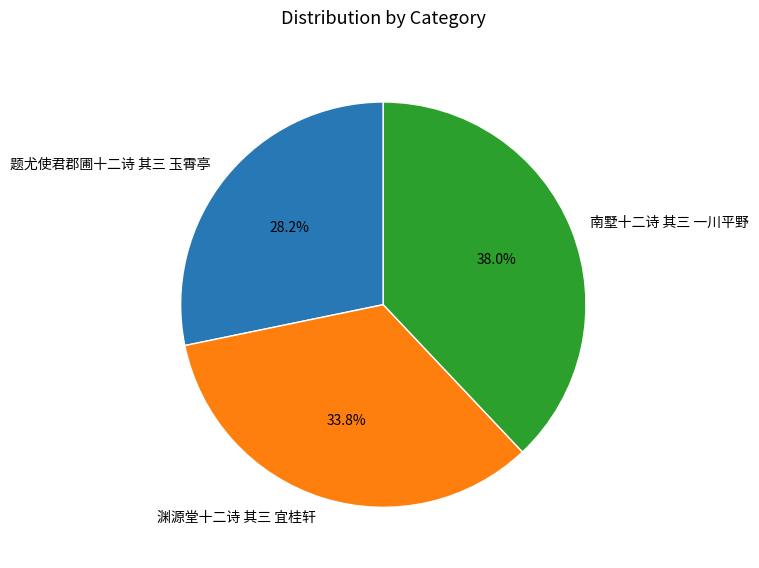

What is the largest slice in the pie chart?

南墅十二诗 其三 一川平野